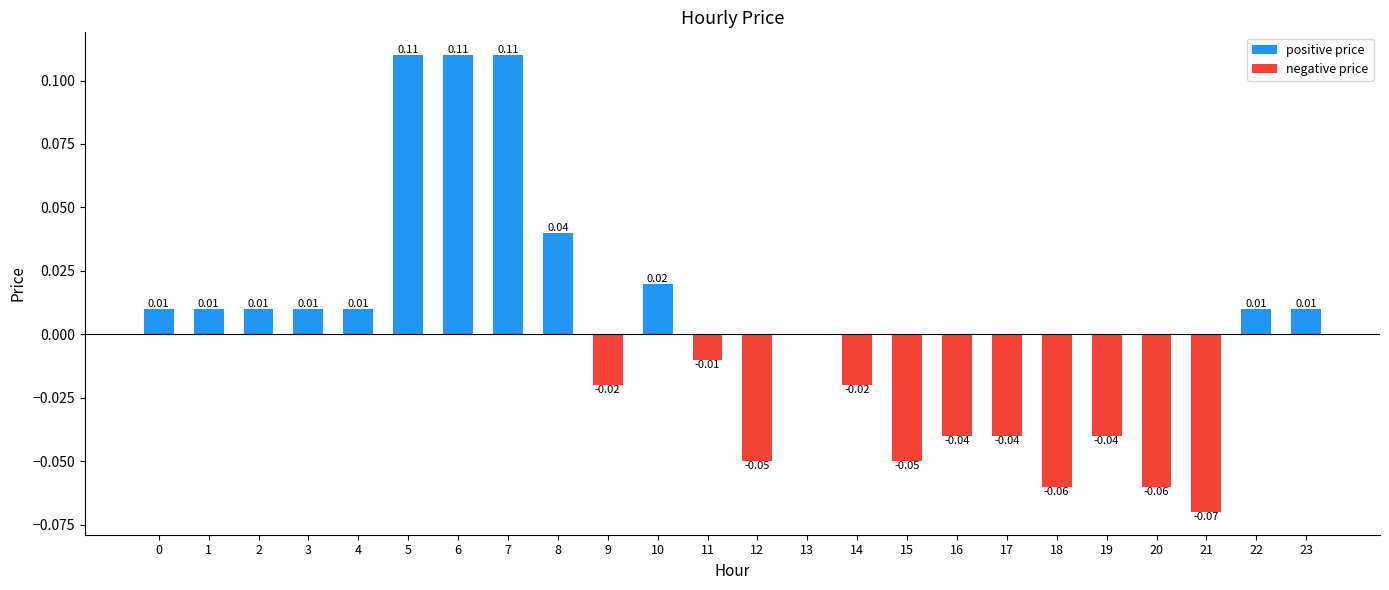

Which has a higher value, 23 or 16?

23